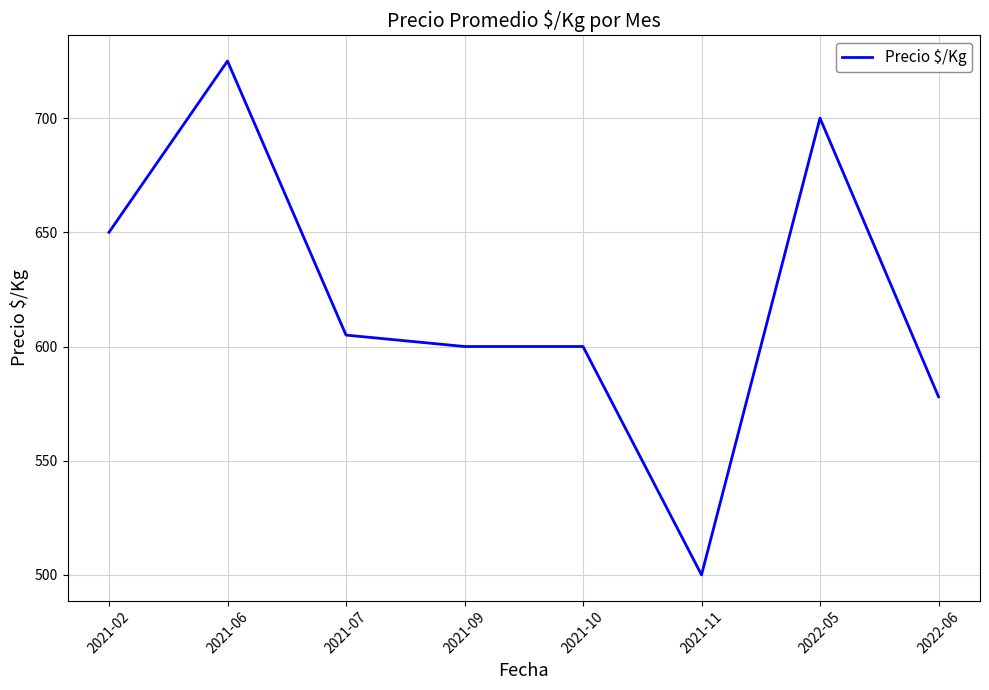

How many values are below 605?

4